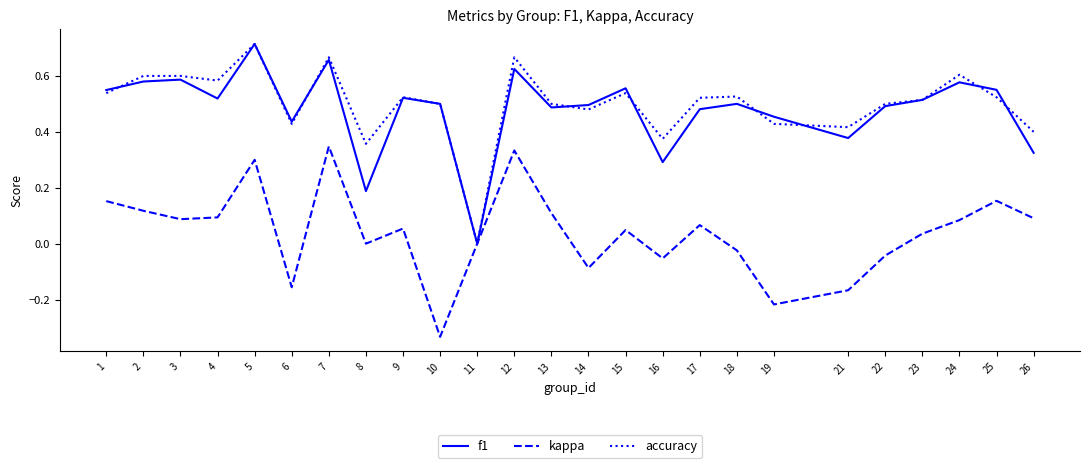

Which series changed the most between 13 and 22?

kappa